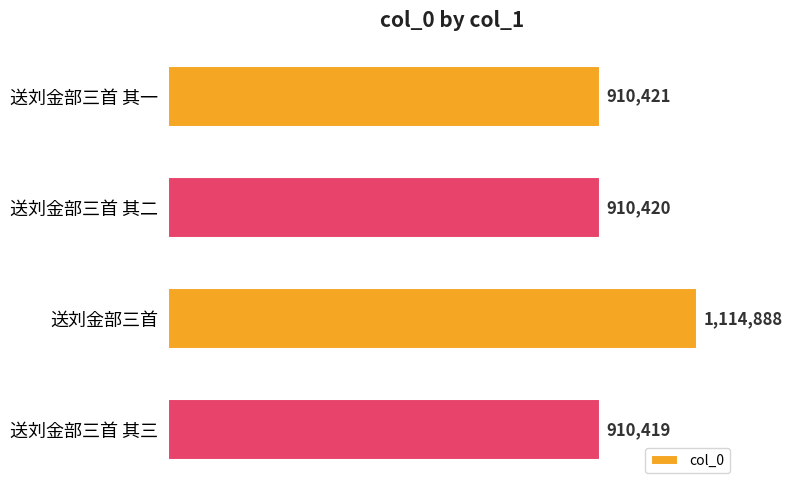

Does the chart contain any negative values?

No